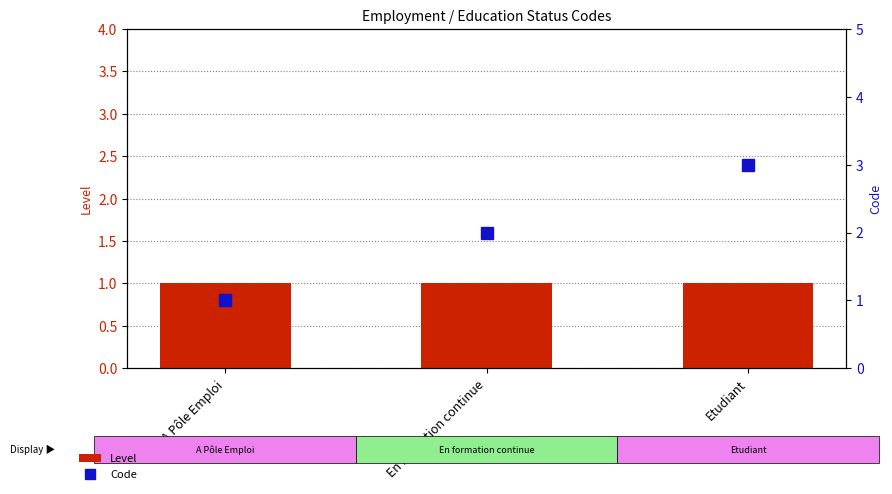

What value does the Code series have at En formation continue?

2